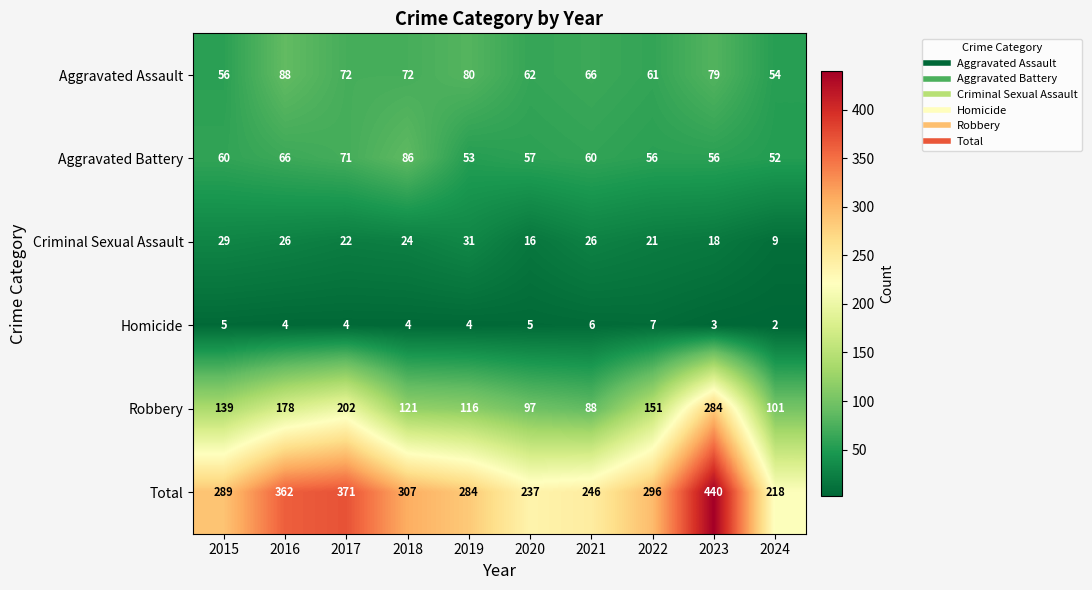

What is the greatest value displayed?

440